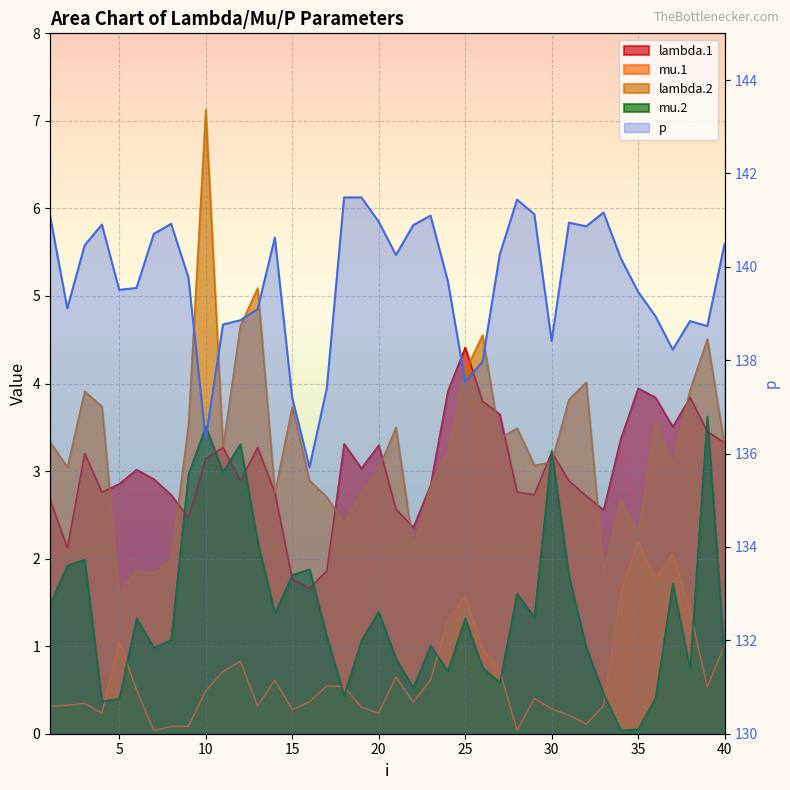

Which category has the highest value across all series?

18